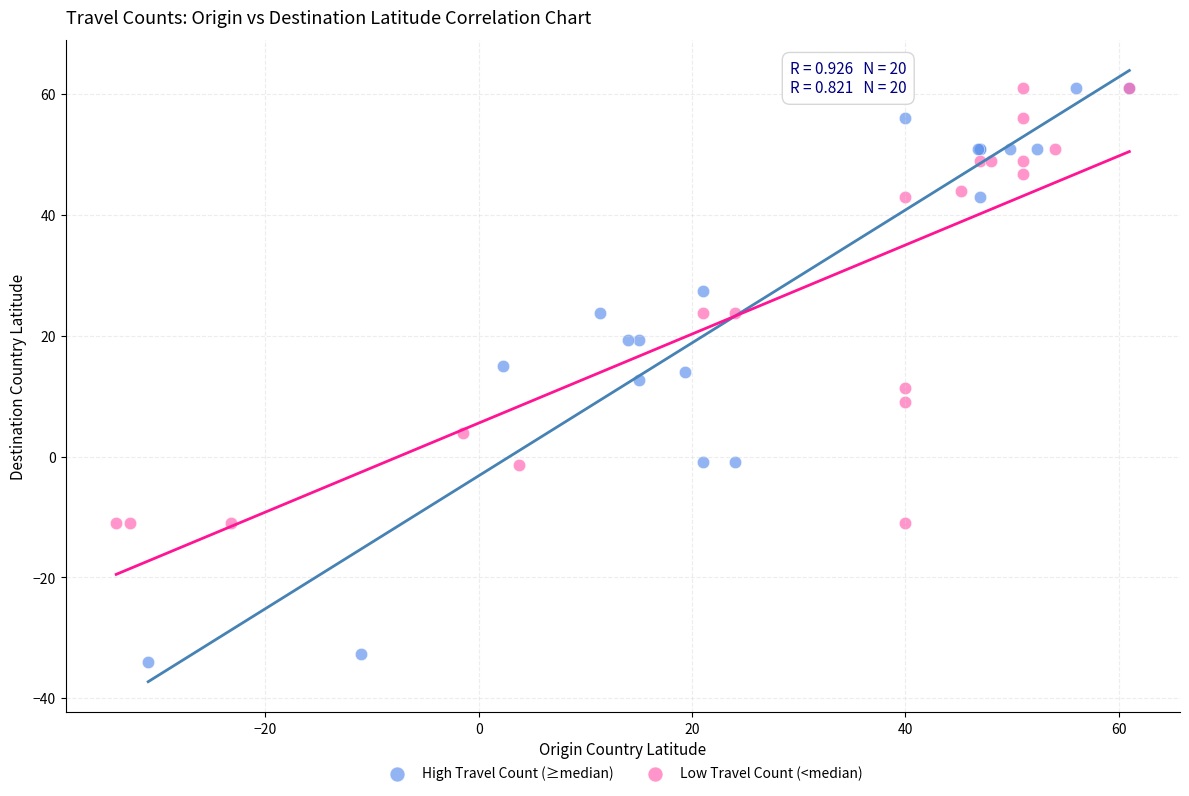

Which series contains the lowest Y value?

High Travel Count (≥median)